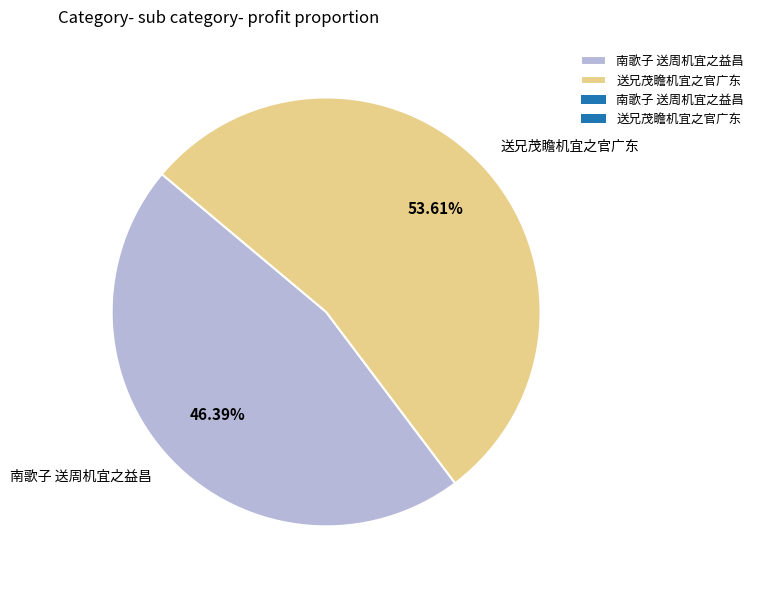

What is the ratio of the value at 送兄茂瞻机宜之官广东 to the value at 南歌子 送周机宜之益昌?

1.2